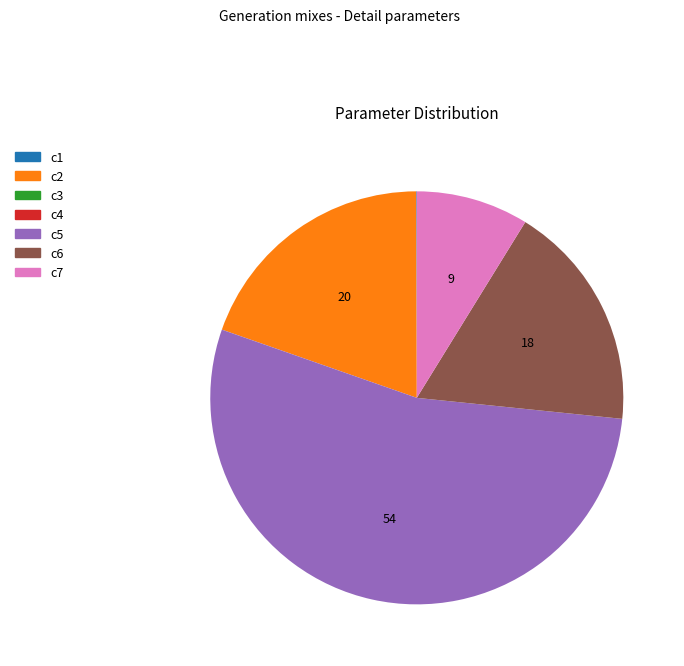

Which slice is the largest?

c5